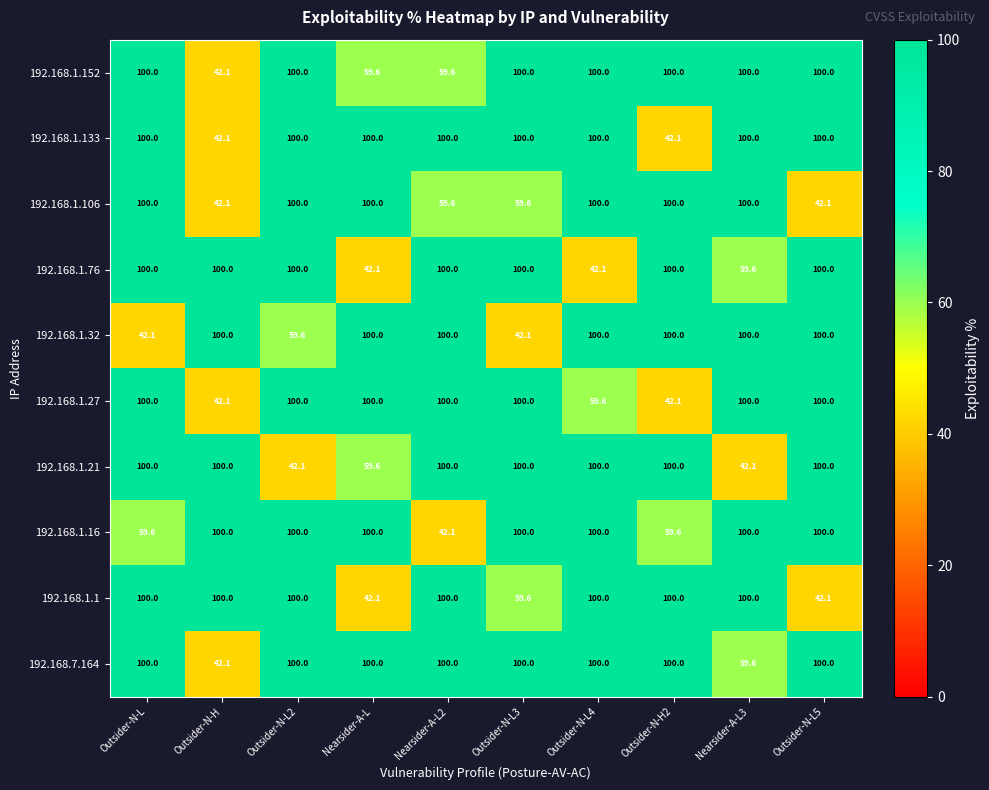

What is the difference between the second highest and minimum values in the 192.168.1.106 series?

57.9